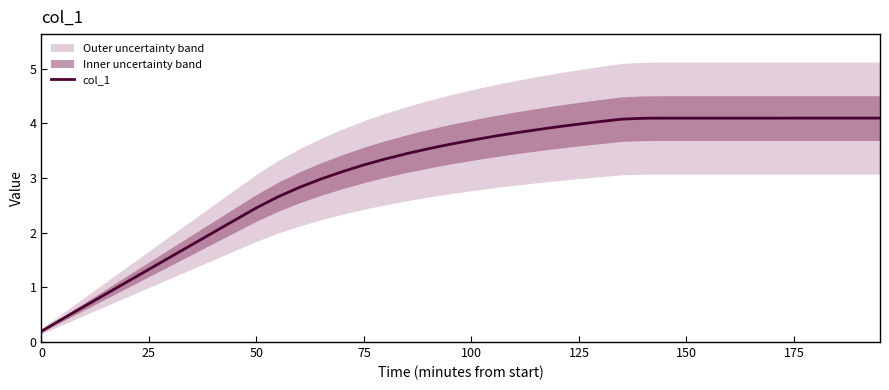

The value at 100 is 6.3. True or false?

False